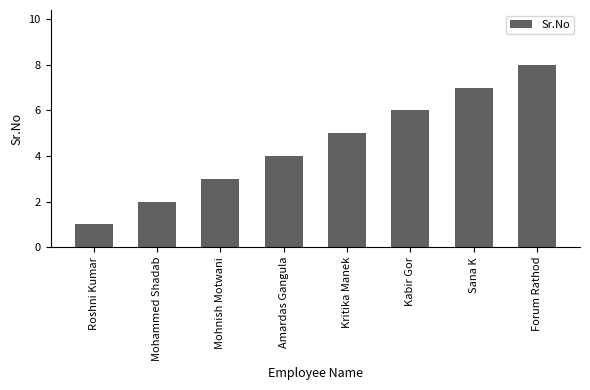

How many values are between 3 and 7?

5